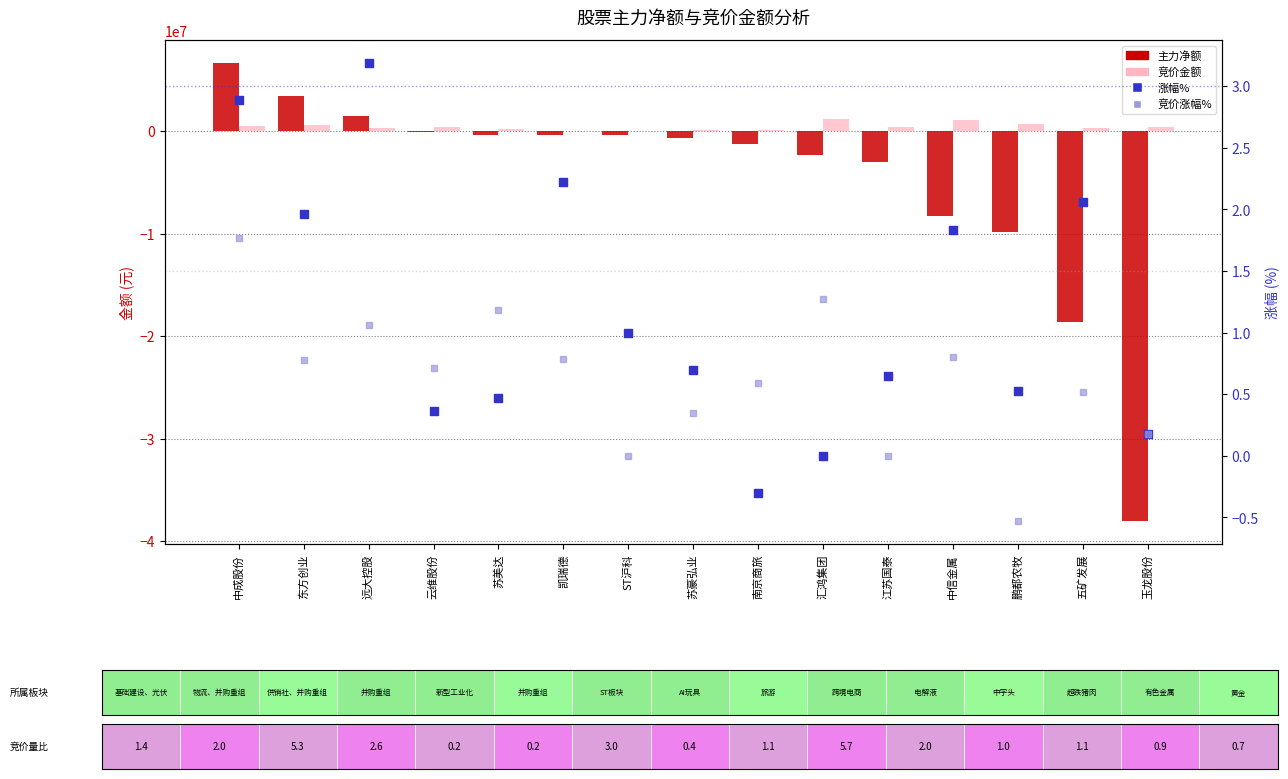

At how many categories does at least one series exceed 5540244?

1